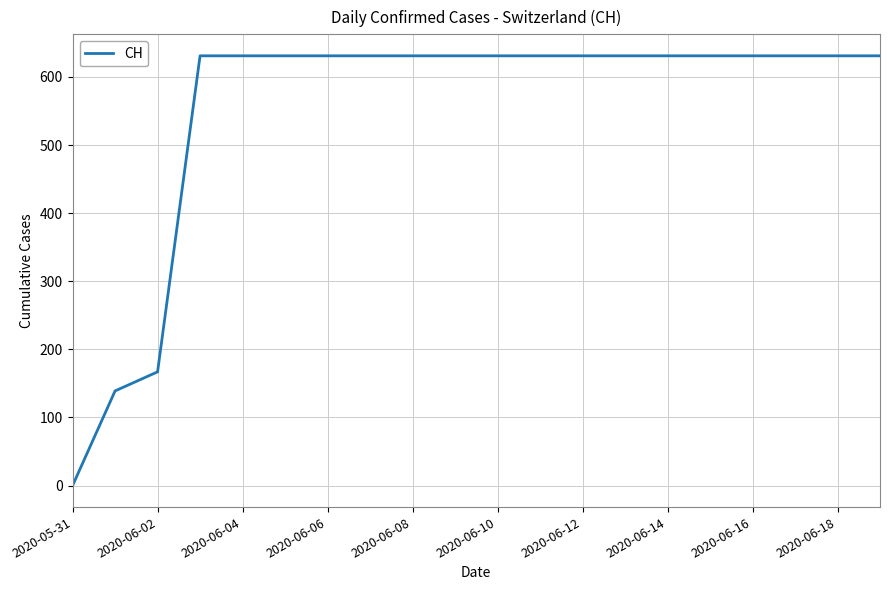

Count the number of categories in the chart.

20